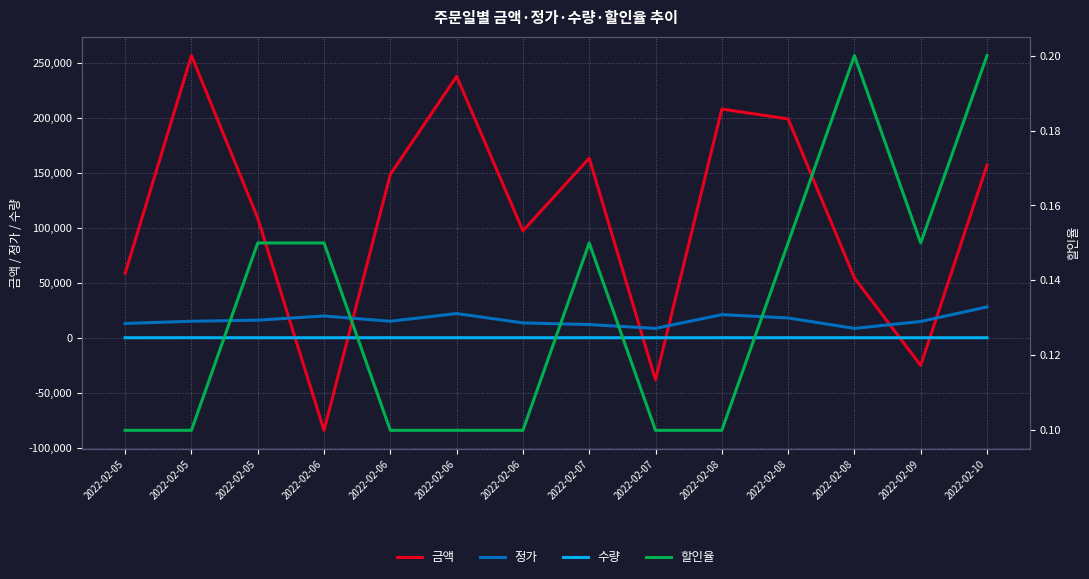

True or false: 수량 has more than 0 interior local peaks.

True